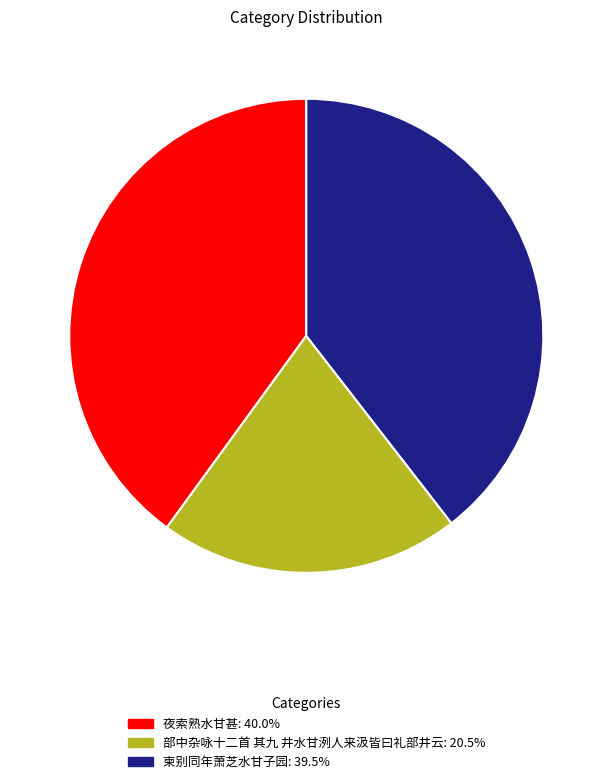

Is there any slice that represents more than half of the pie?

No